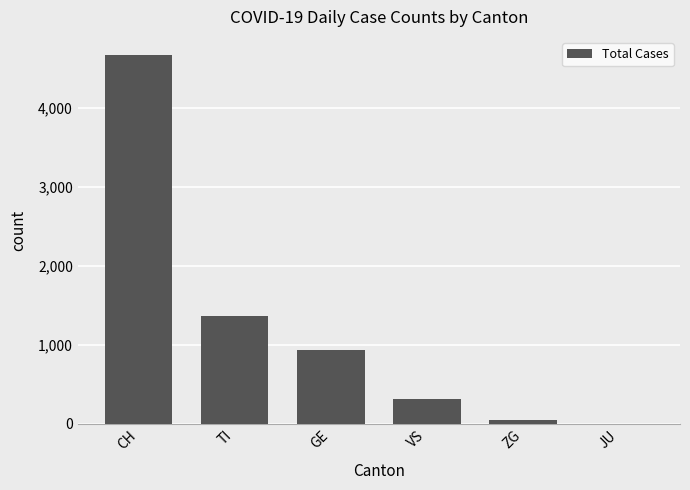

Which category has the highest value across all series?

CH